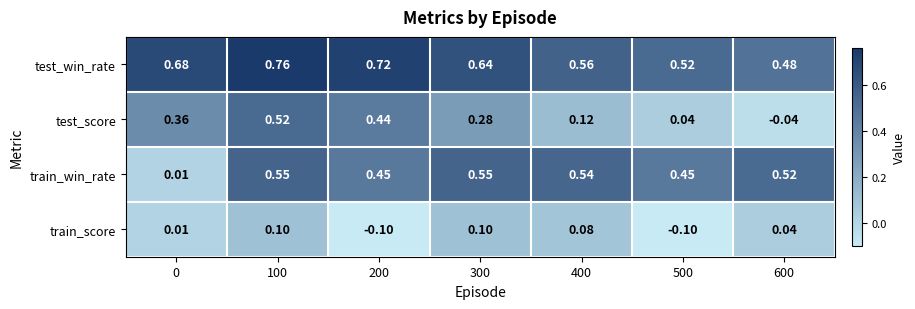

Rank the series by their maximum value, from highest to lowest.

test_win_rate, train_win_rate, test_score, train_score